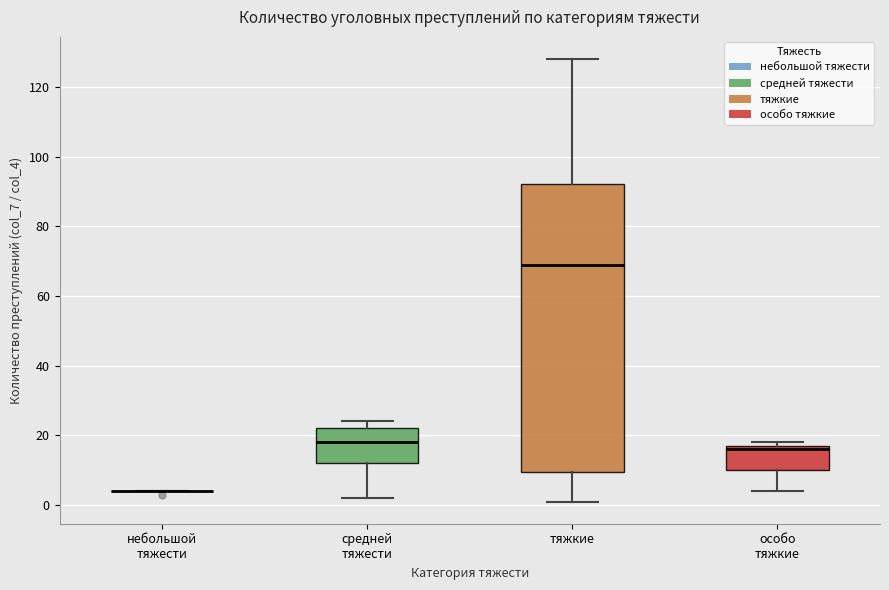

Comparing the boxes themselves (not the whiskers), which one is the tallest?

тяжкие